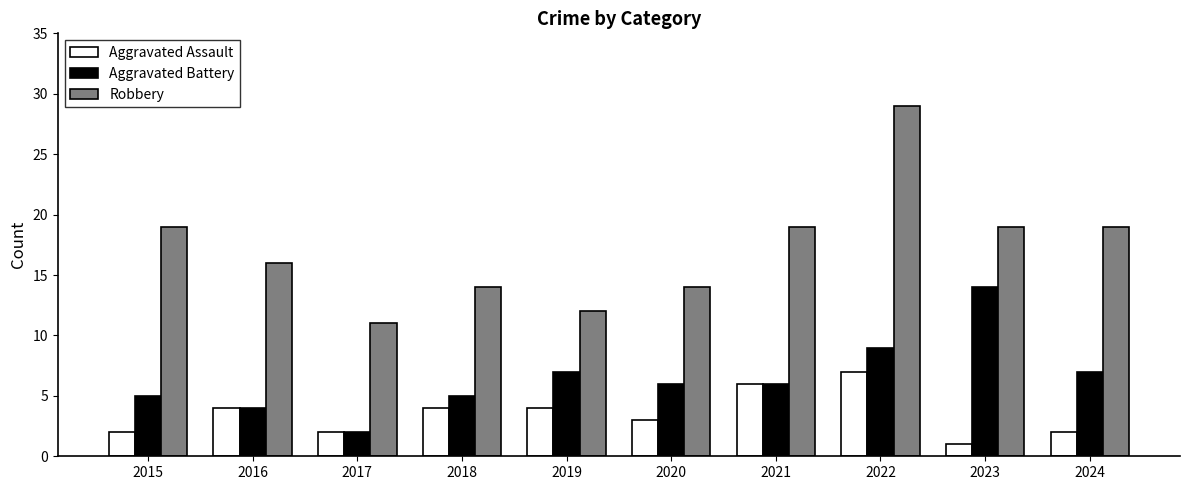

Which series has the widest spread of values?

Robbery